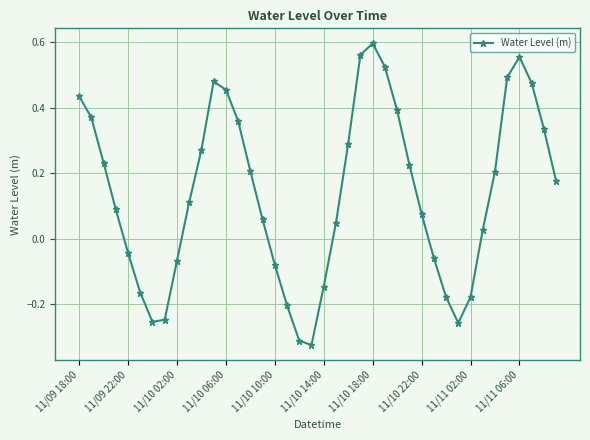

How many points are lower than both their immediate neighbors (excluding endpoints)?

3